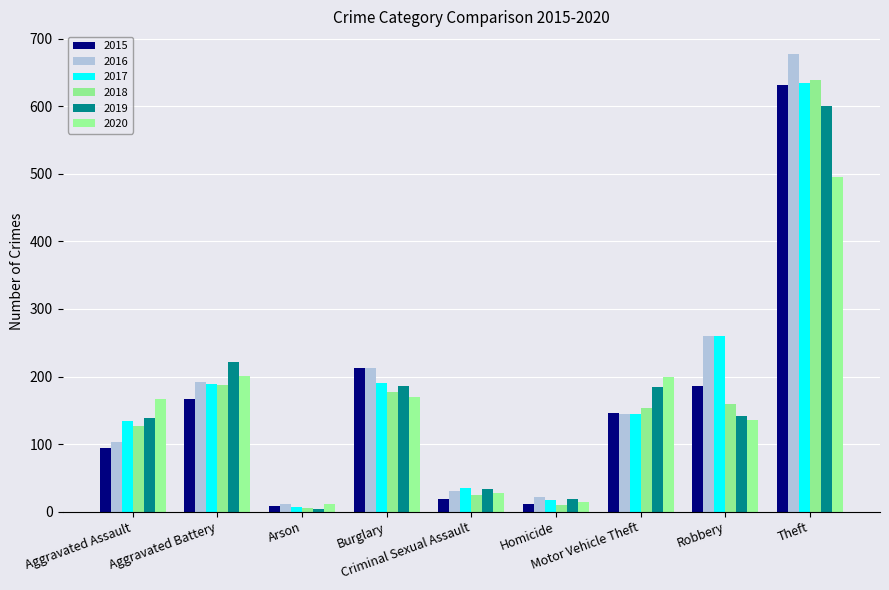

How many groups of bars are there?

9